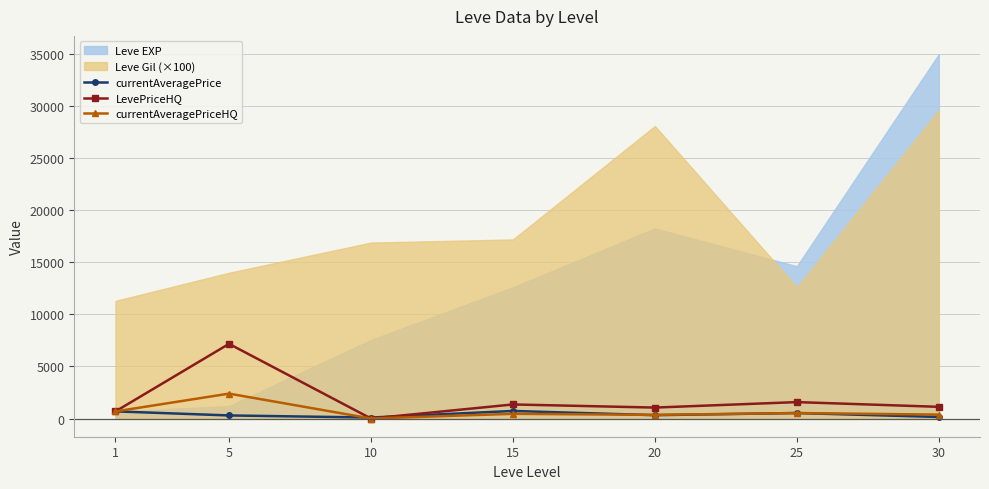

The value of LevePriceHQ at 25 is 1575.0. True or false?

True